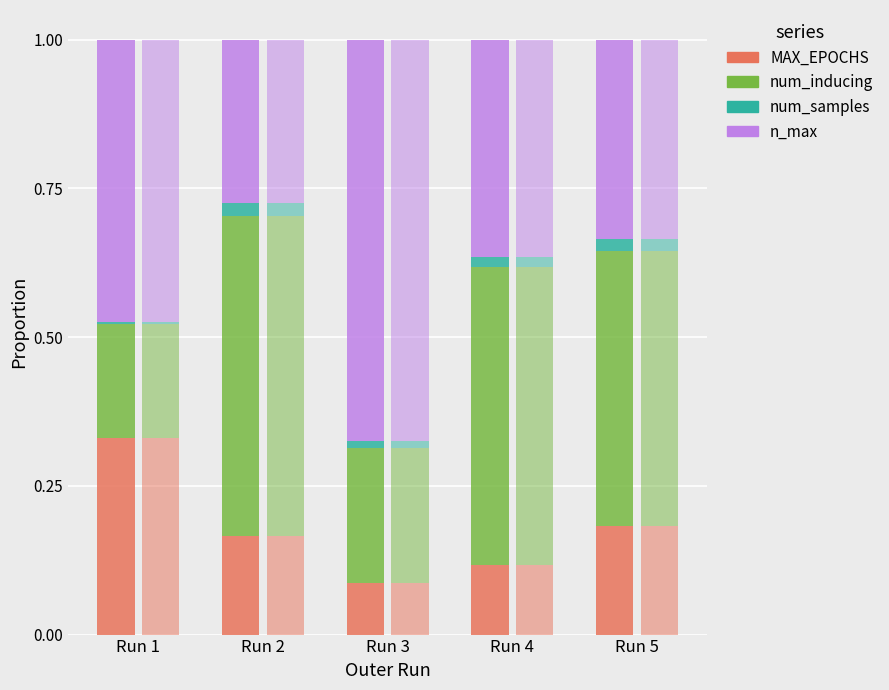

Which category has the highest value in the num_inducing series?

Run 2